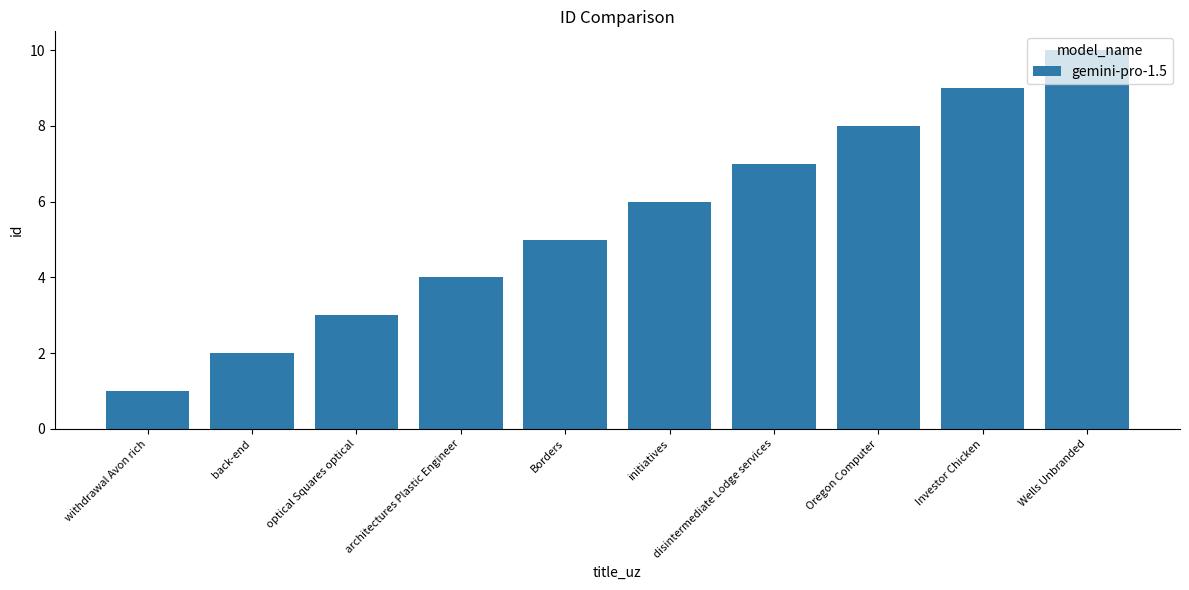

Reading left to right, extract all data points from this chart.

1	2	3	4	5	6	7	8	9	10